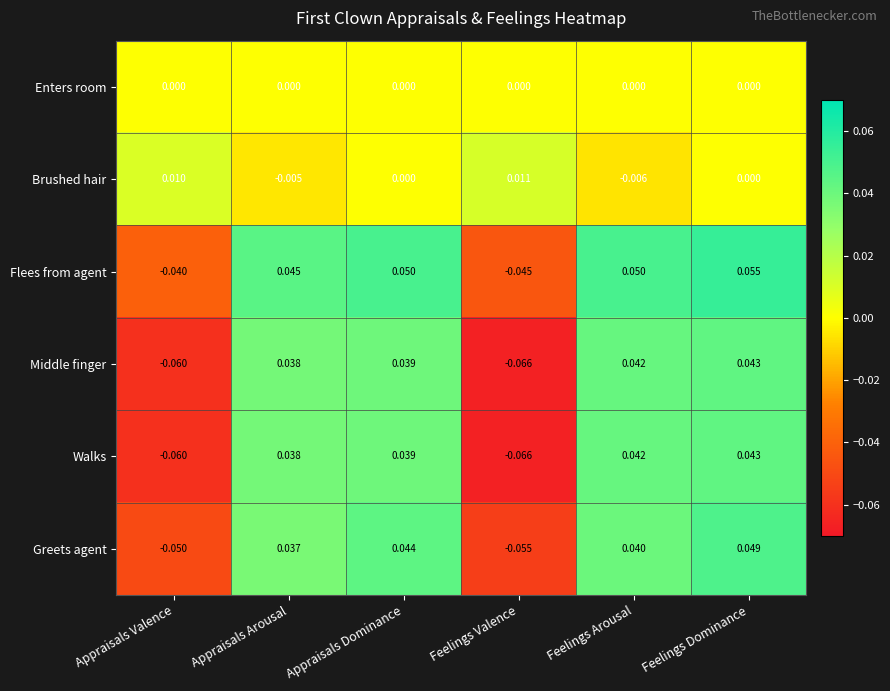

How many values in Greets agent are above zero?

4